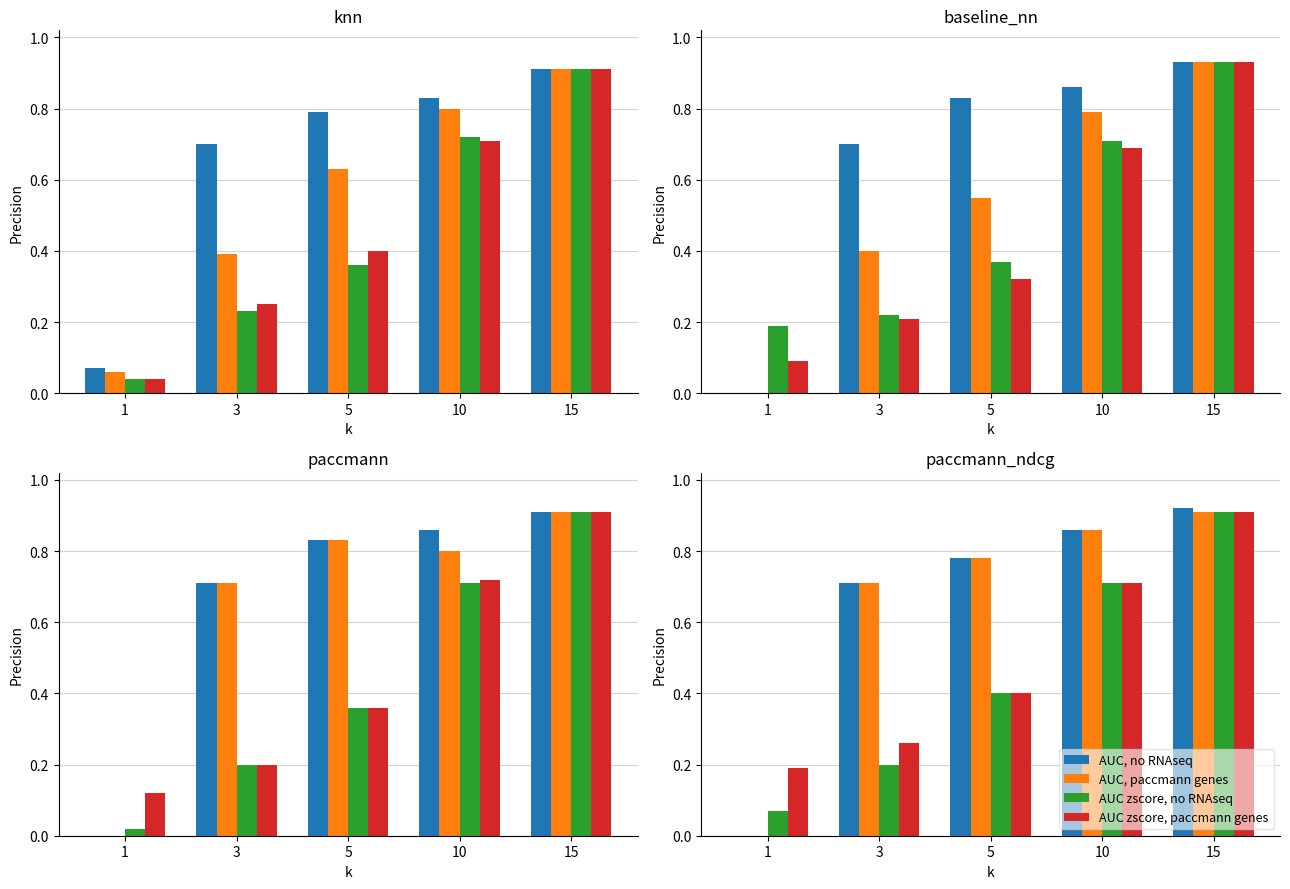

What is the value of the AUC, no RNAseq bar at the 5th from the left?

0.9